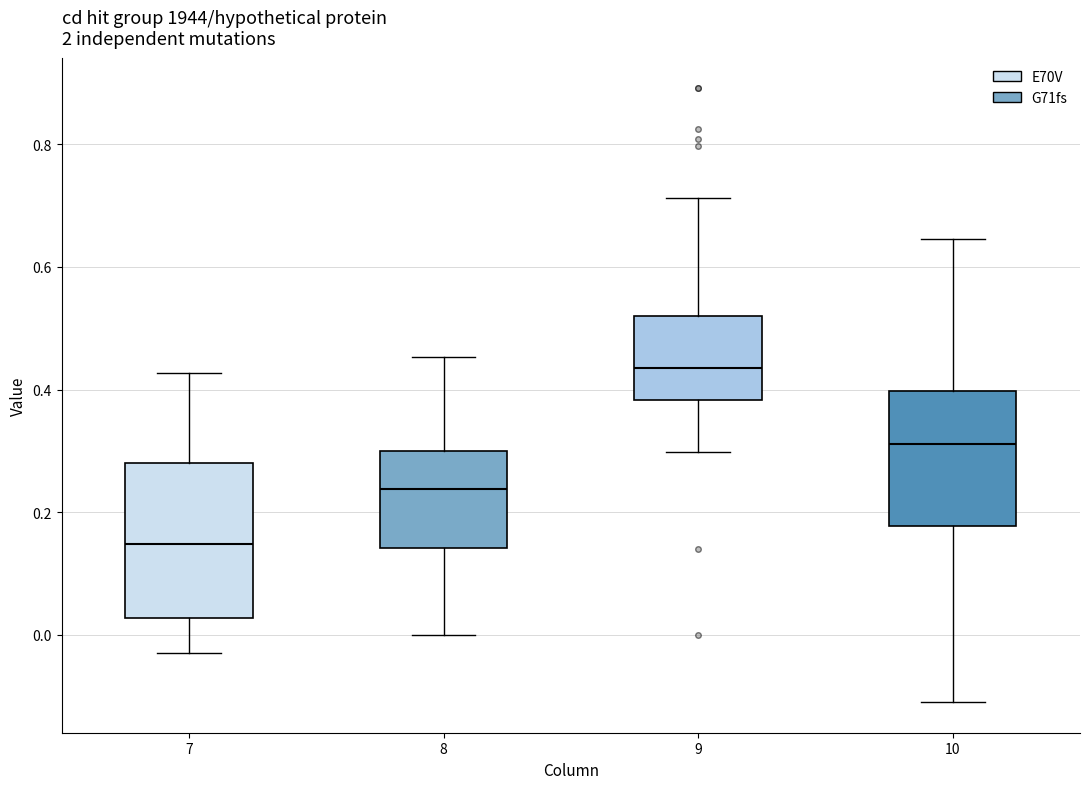

Comparing the boxes themselves (not the whiskers), which one is the tallest?

7